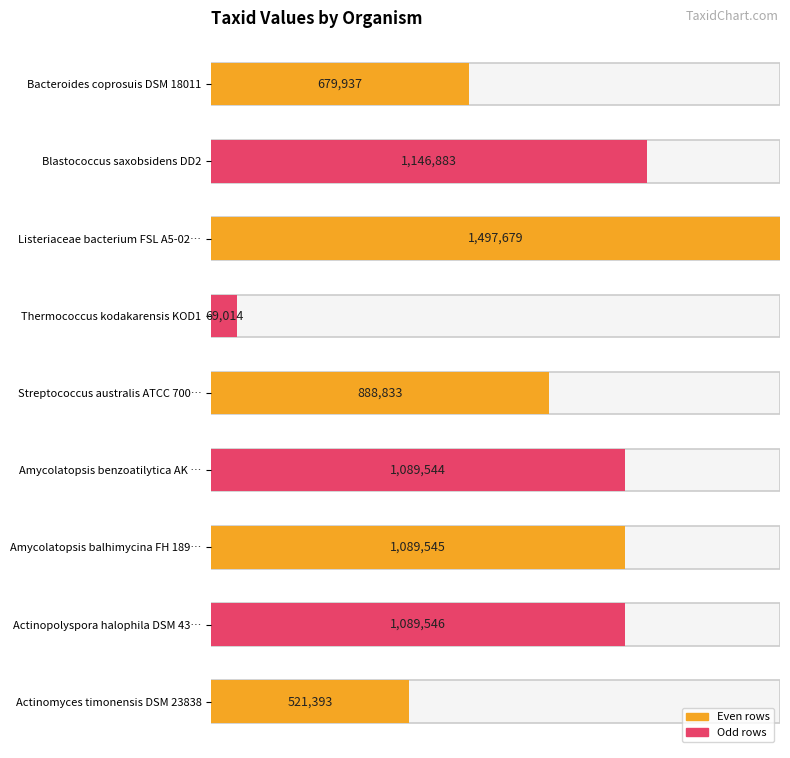

Rank the categories by value from highest to lowest.

Listeriaceae bacterium FSL A5-0209, Blastococcus saxobsidens DD2, Actinopolyspora halophila DSM 43834, Amycolatopsis balhimycina FH 1894, Amycolatopsis benzoatilytica AK 16/65, Streptococcus australis ATCC 700641, Bacteroides coprosuis DSM 18011, Actinomyces timonensis DSM 23838, Thermococcus kodakarensis KOD1